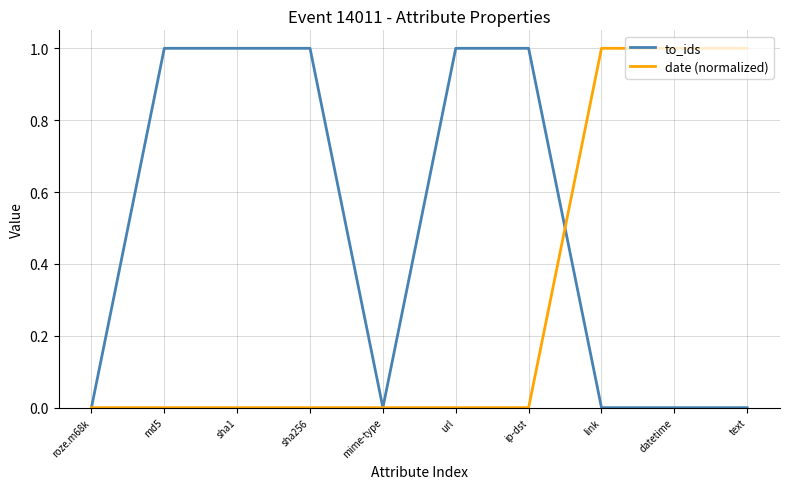

Is this an area chart (filled region under the line)?

No